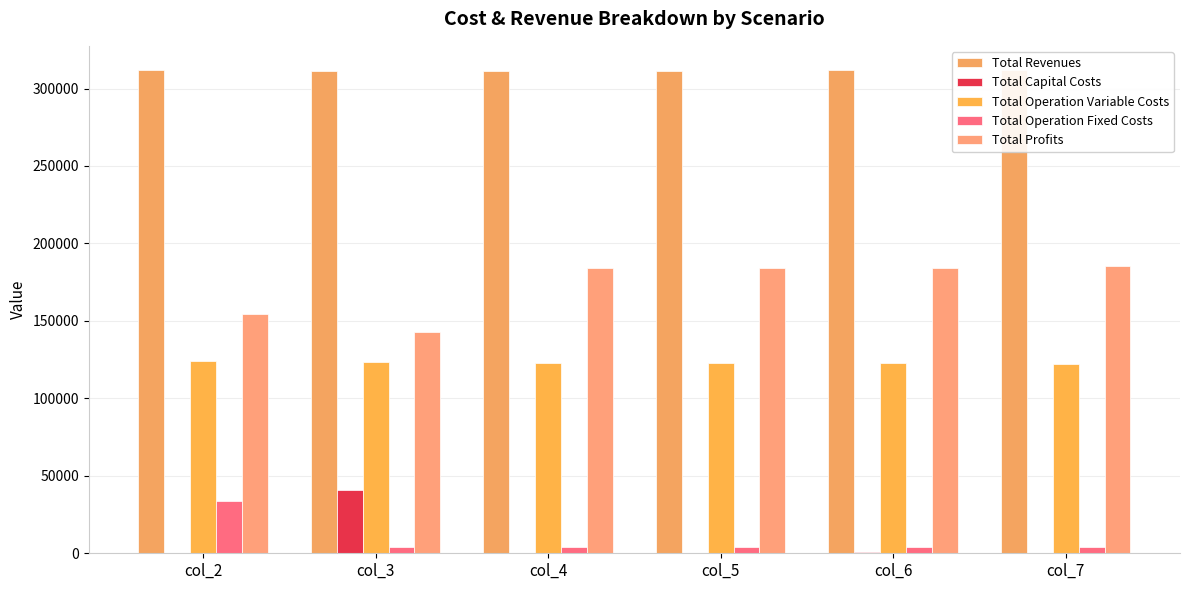

Are the bars grouped side by side (vs. stacked)?

Yes